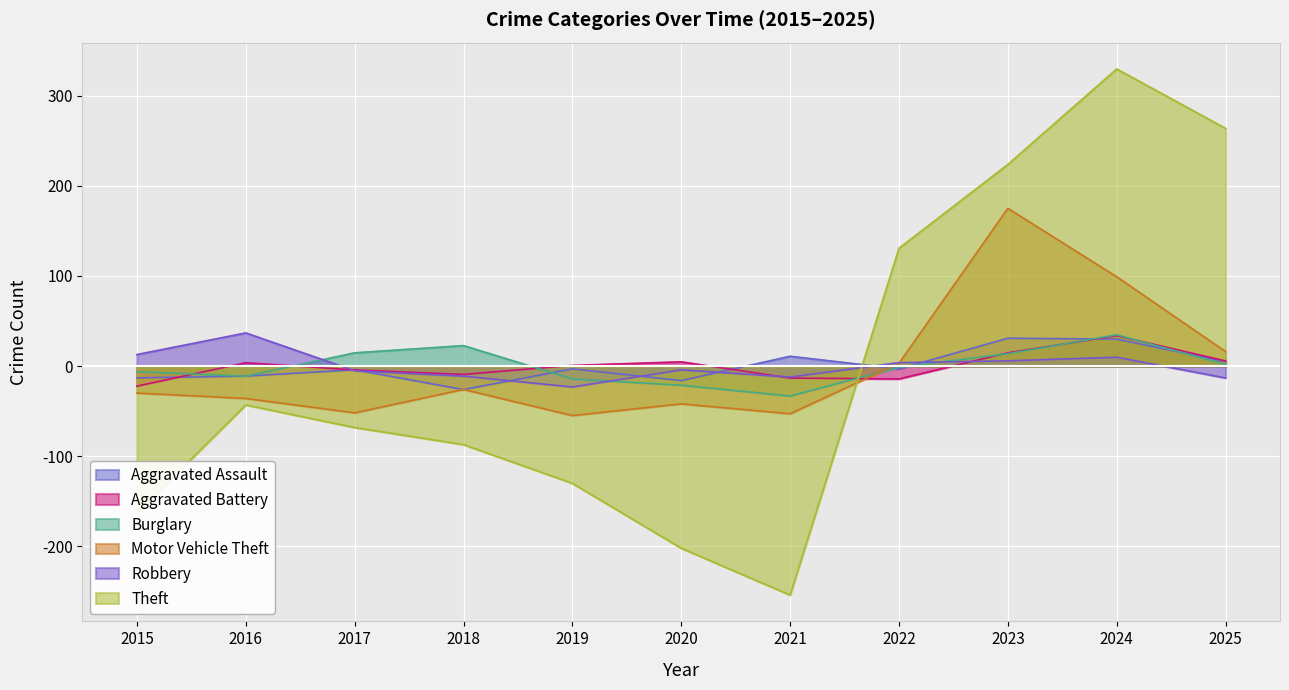

In Aggravated Battery, how many points are higher than both neighbors (excluding endpoints)?

3